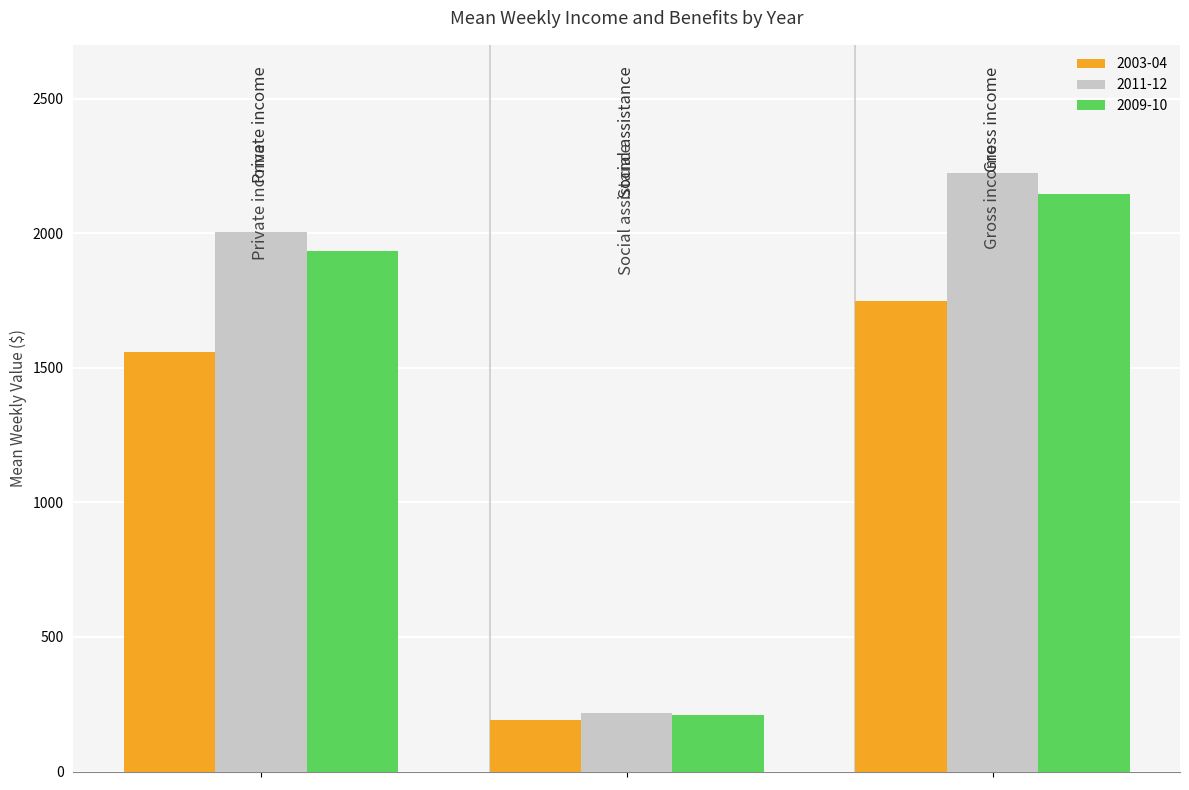

What is the smallest value displayed?

192